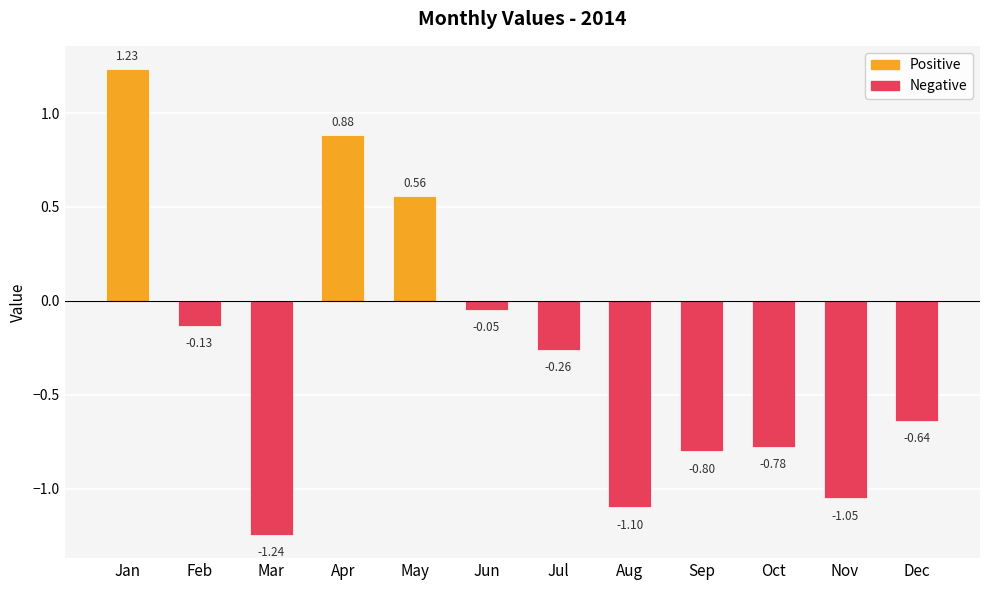

Is it true that Negative equals -0.3 at Jul?

True